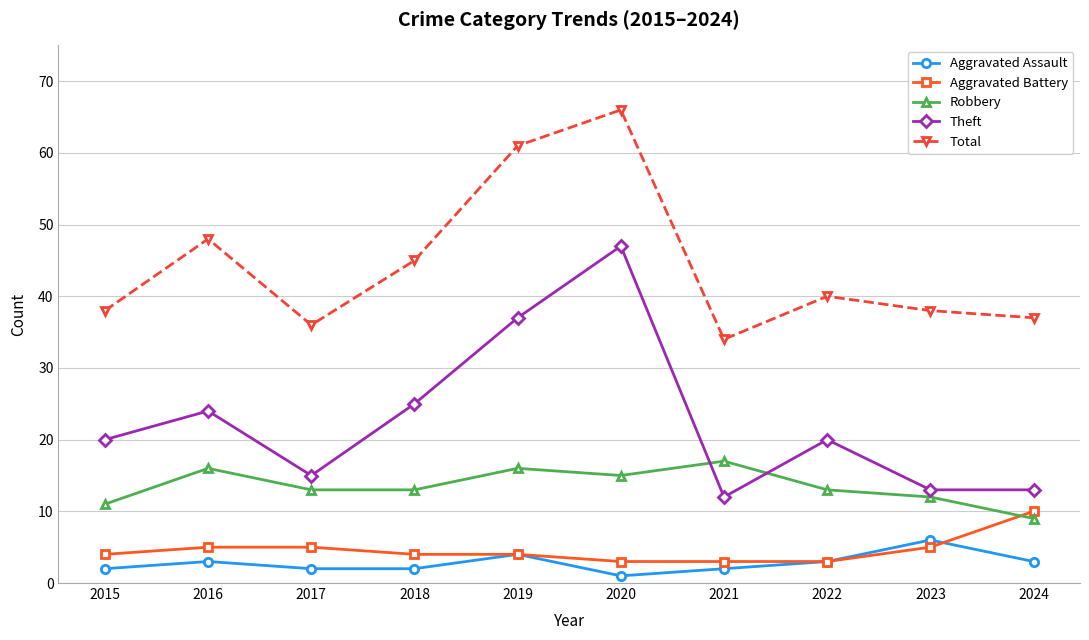

What is the difference between the Theft values at 2017 and 2021?

3